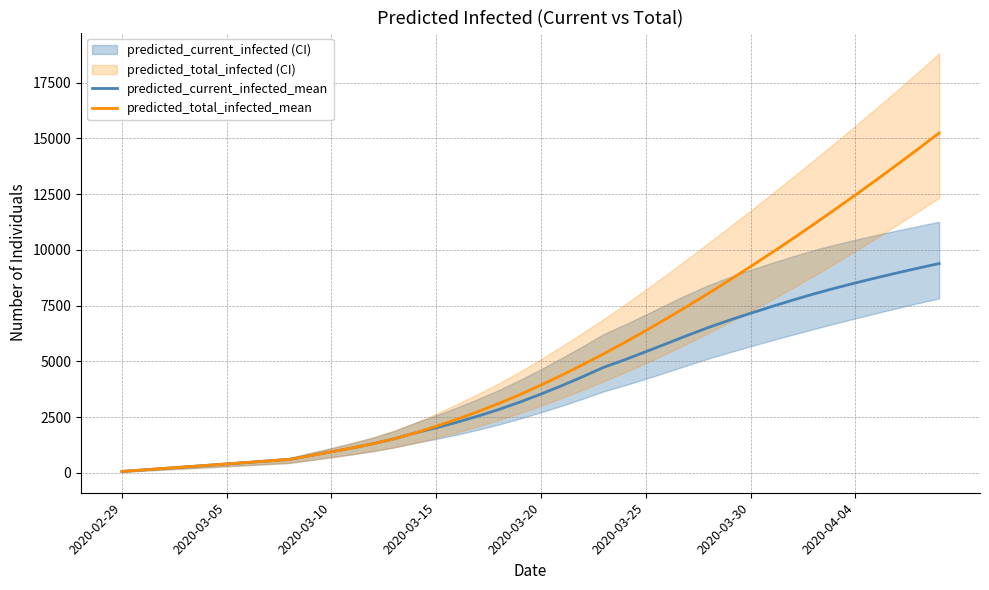

Which series changed the most between 29 and 36?

predicted_total_infected_mean